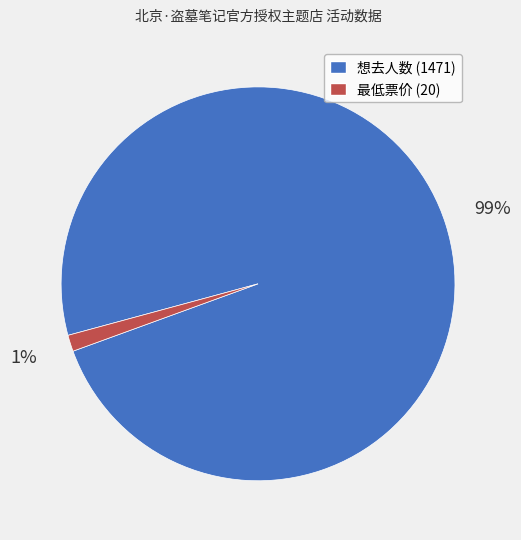

Does any single category account for the majority?

Yes